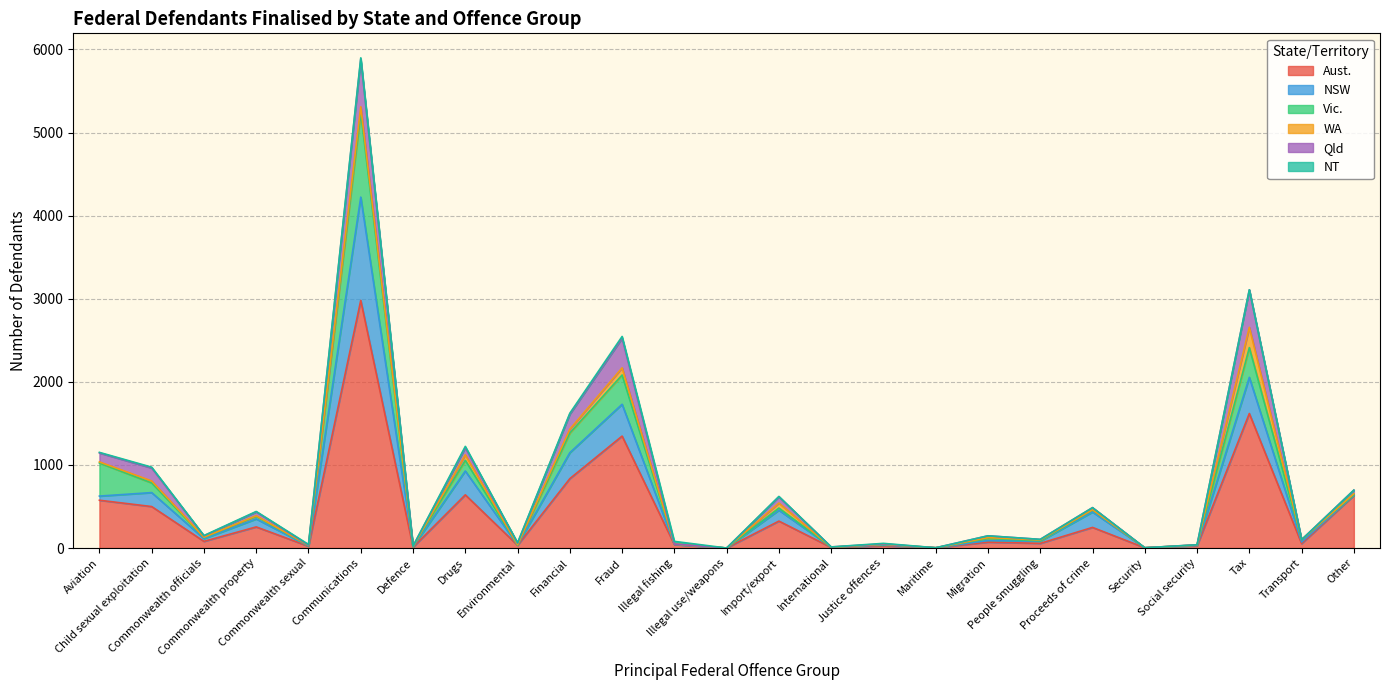

Which series has the largest total across all categories?

Aust.